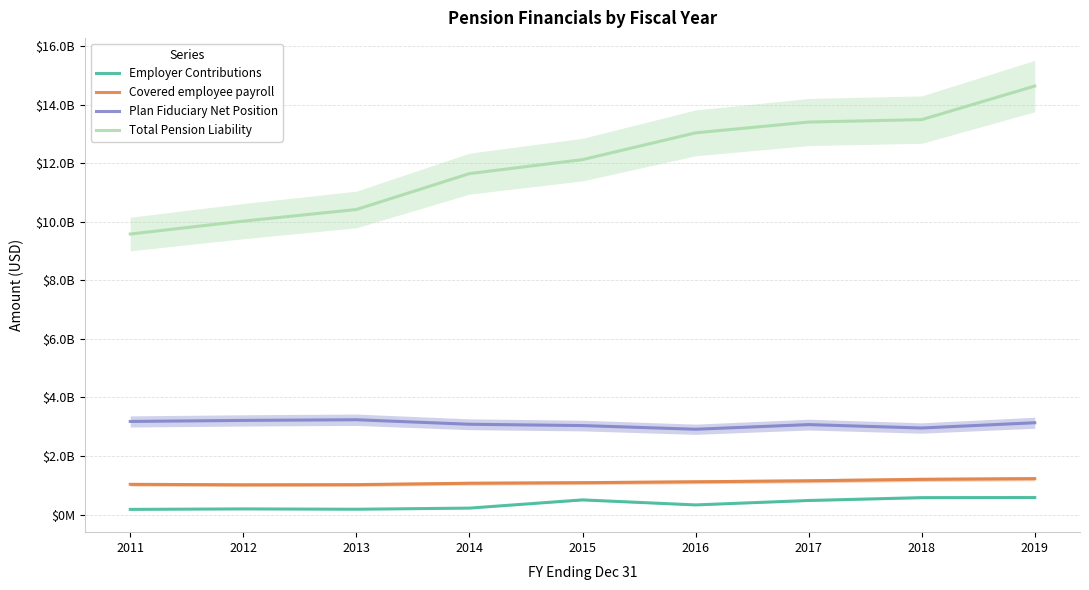

What is the sum of the Employer Contributions values at 2015 and 2014?

721977861.8